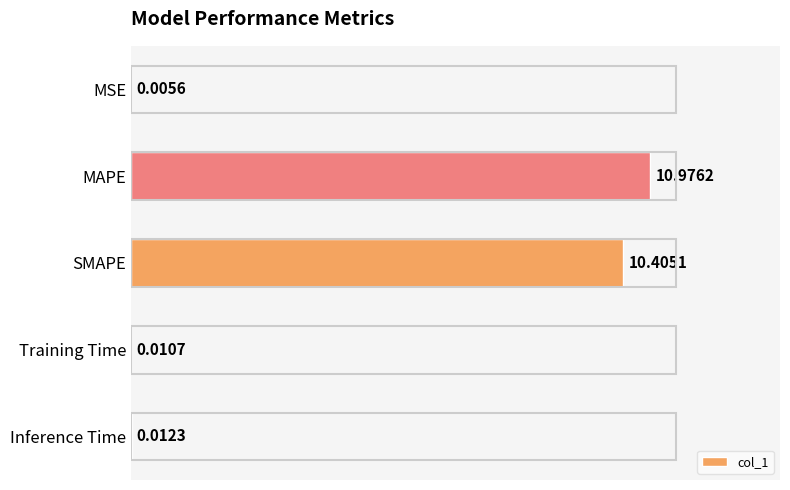

What is the sum of the values at SMAPE and MSE?

10.4